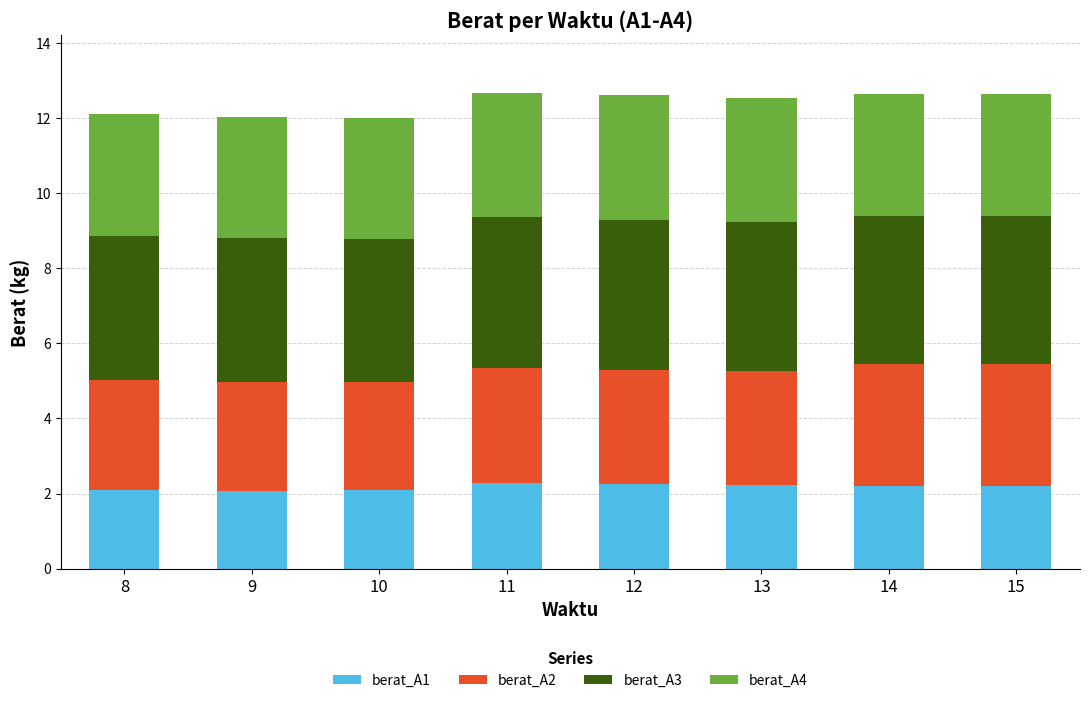

The value of berat_A1 at 12 is 2.3. True or false?

True